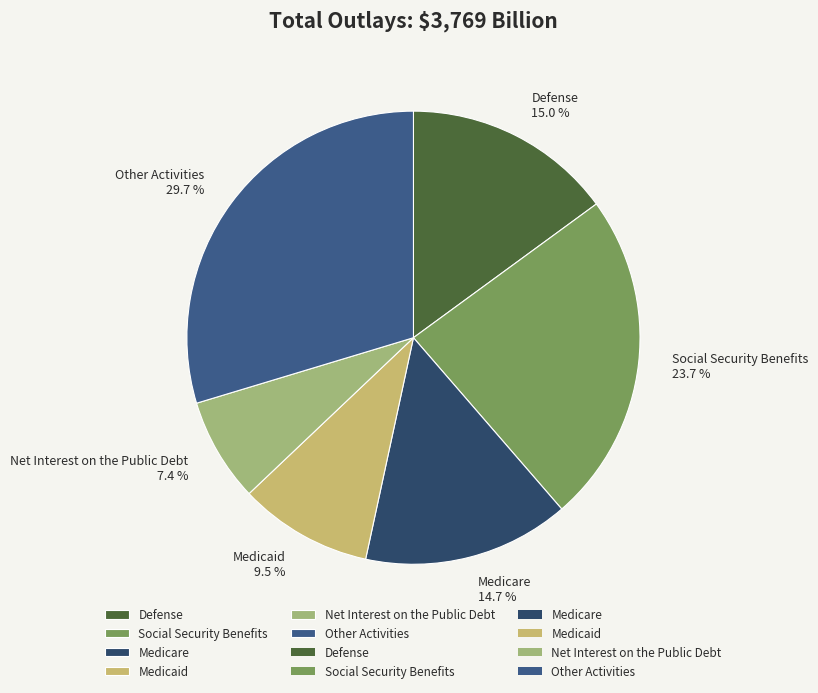

How many slices are in this pie chart?

6